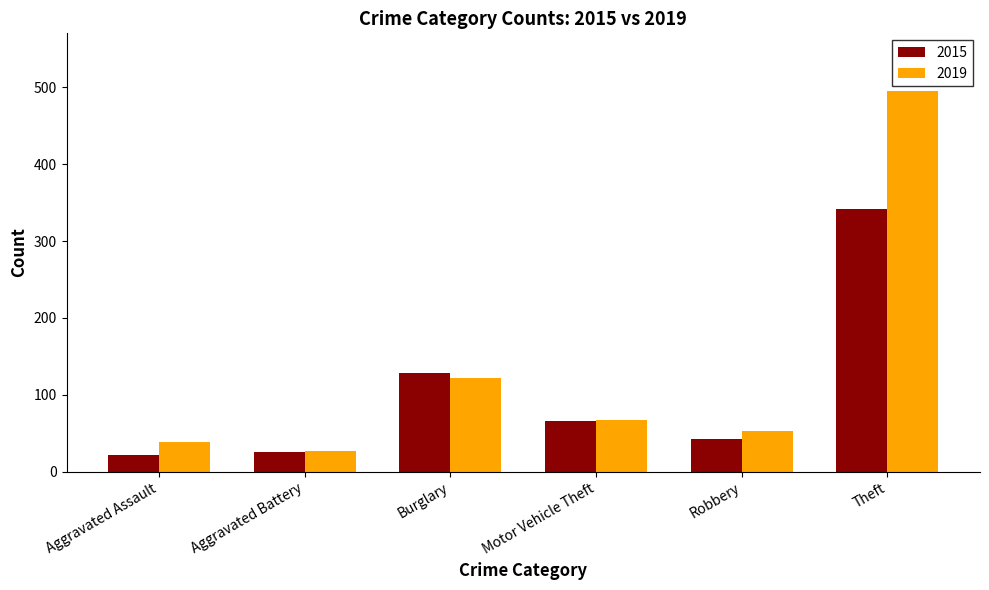

What is the average value of the 2015 series?

104